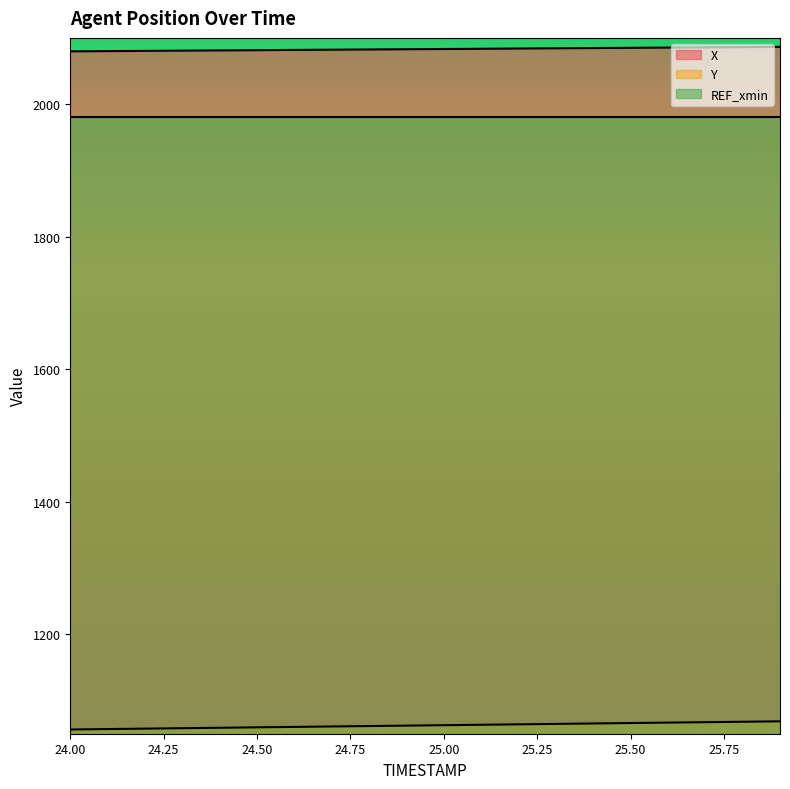

What is the approximate value of Y at 24.4?

1059.0